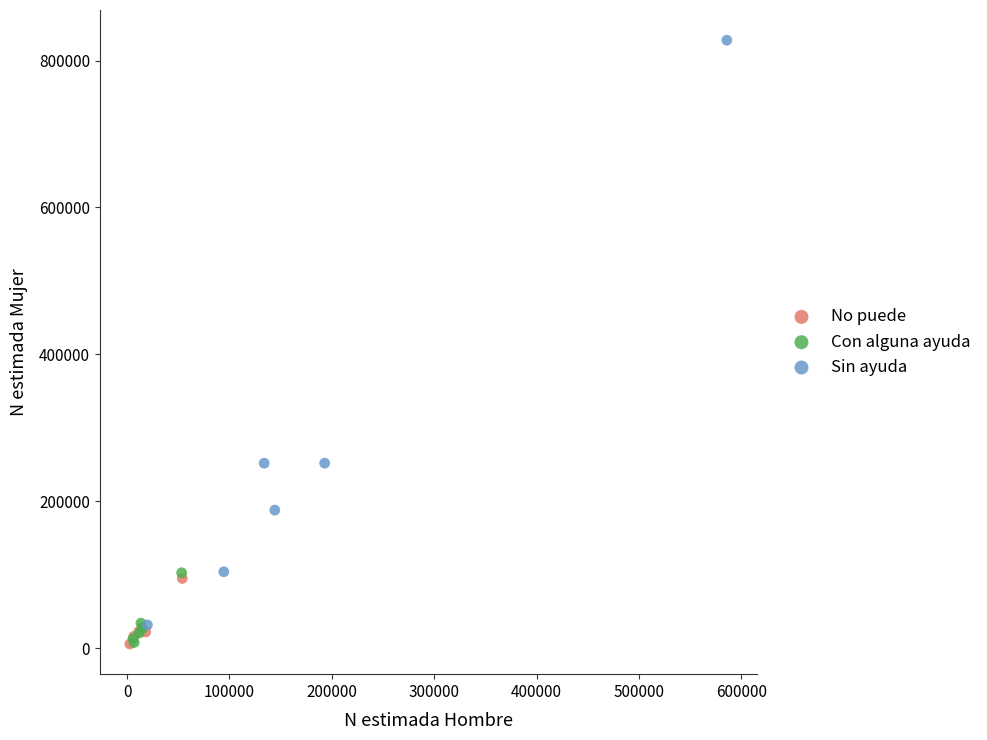

What are all the series names shown in the legend?

No puede, Con alguna ayuda, Sin ayuda